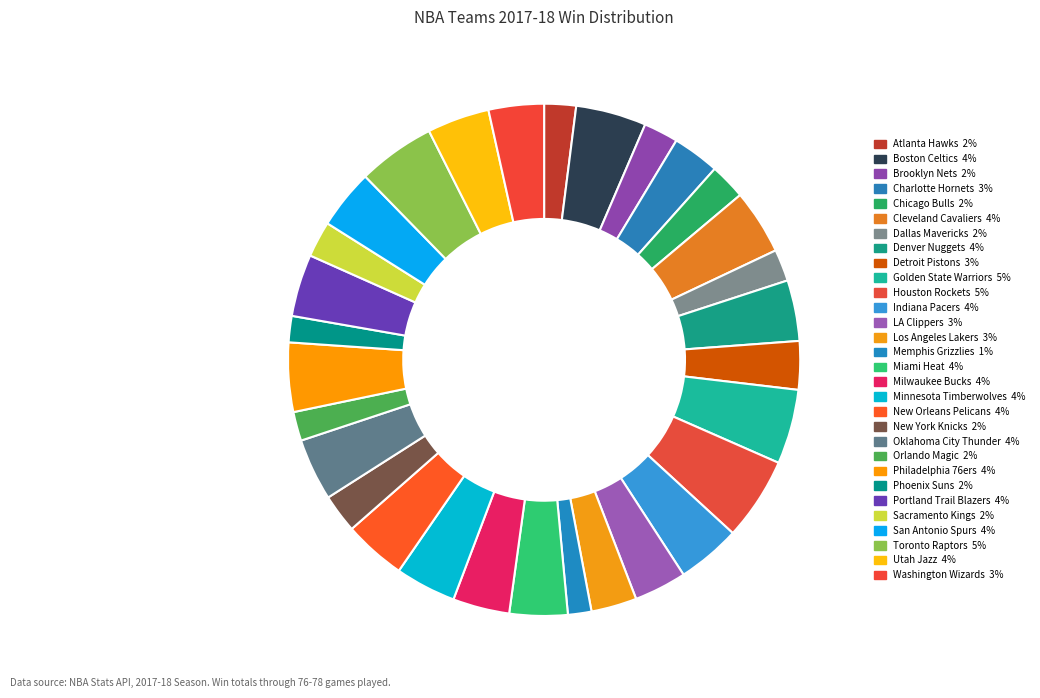

The Washington Wizards slice represents 3% of the pie. True or false?

True